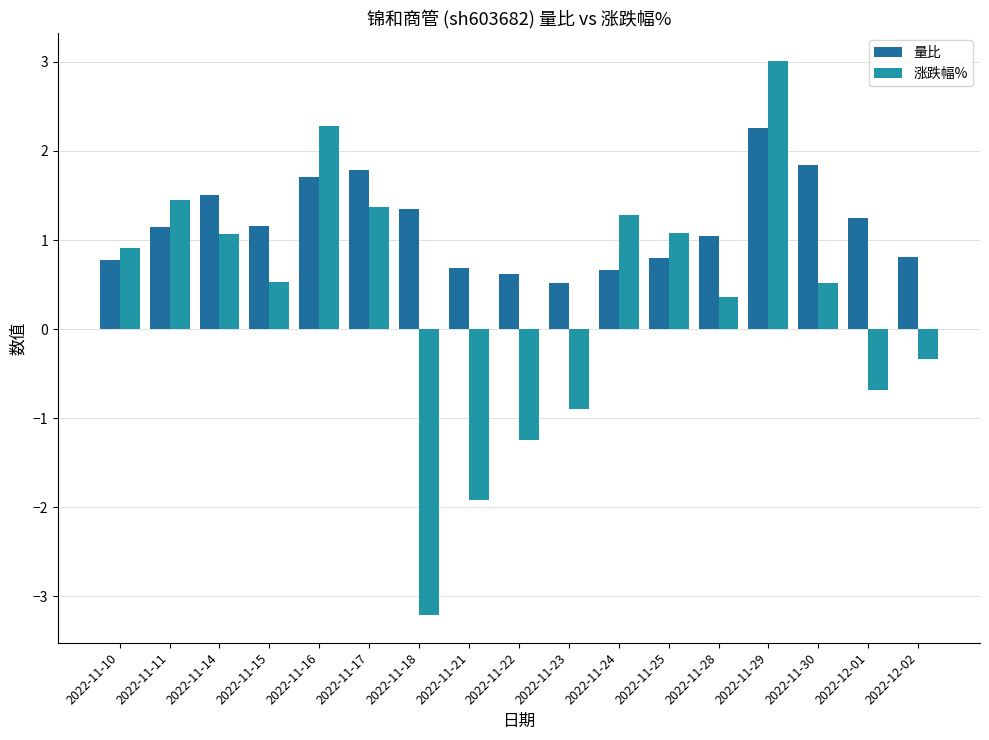

What position from the left is 2022-11-14?

3